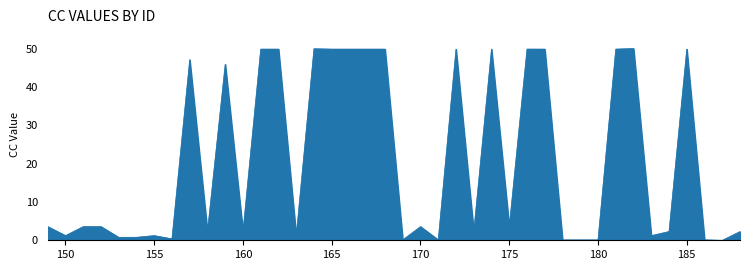

What is the greatest value displayed?

50.0